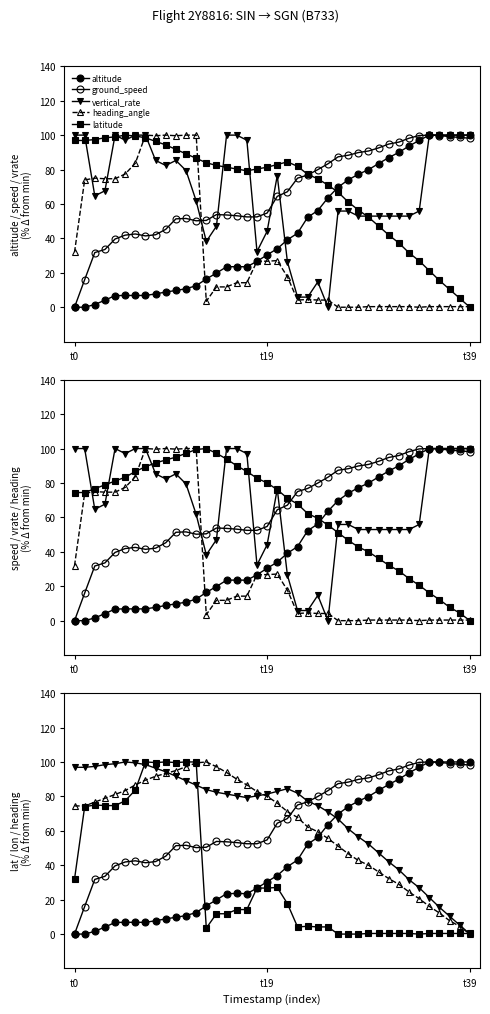

Is this an area chart (filled region under the line)?

No